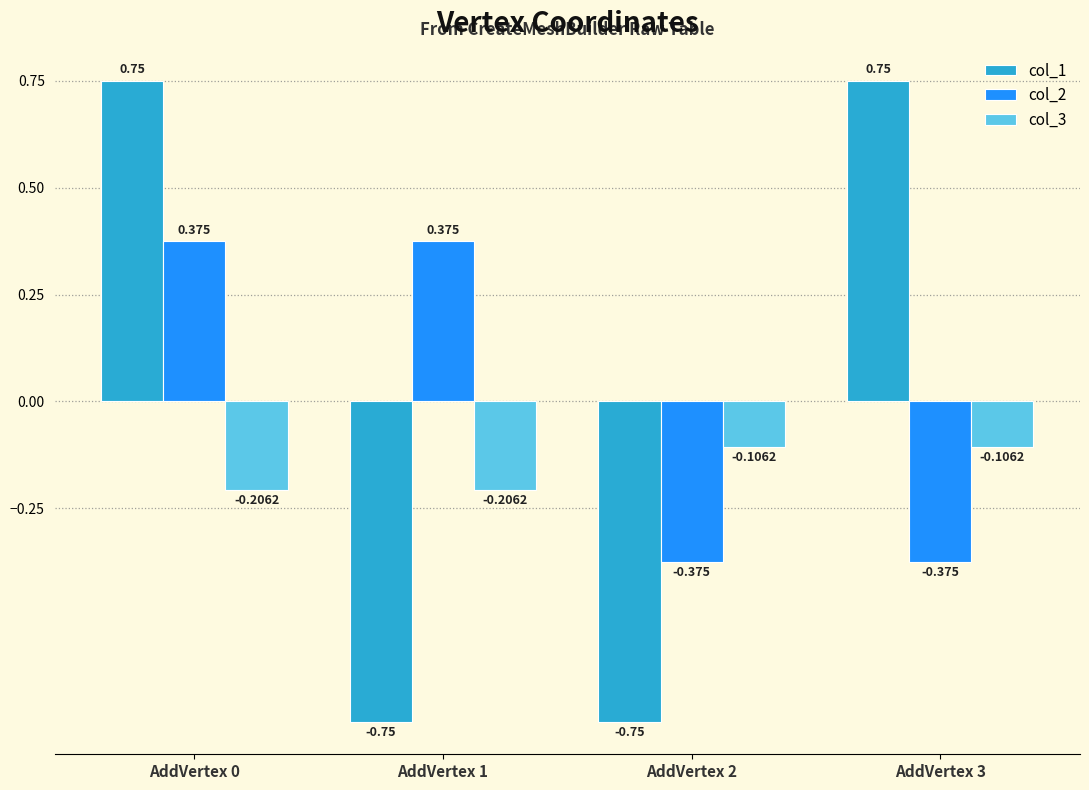

Is the value of col_2 at AddVertex 0 greater than the value of col_1 at AddVertex 3?

No